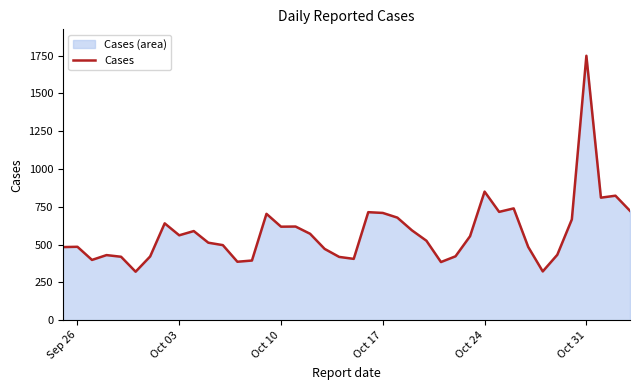

True or false: there are more than 1 points higher than both neighbors.

True